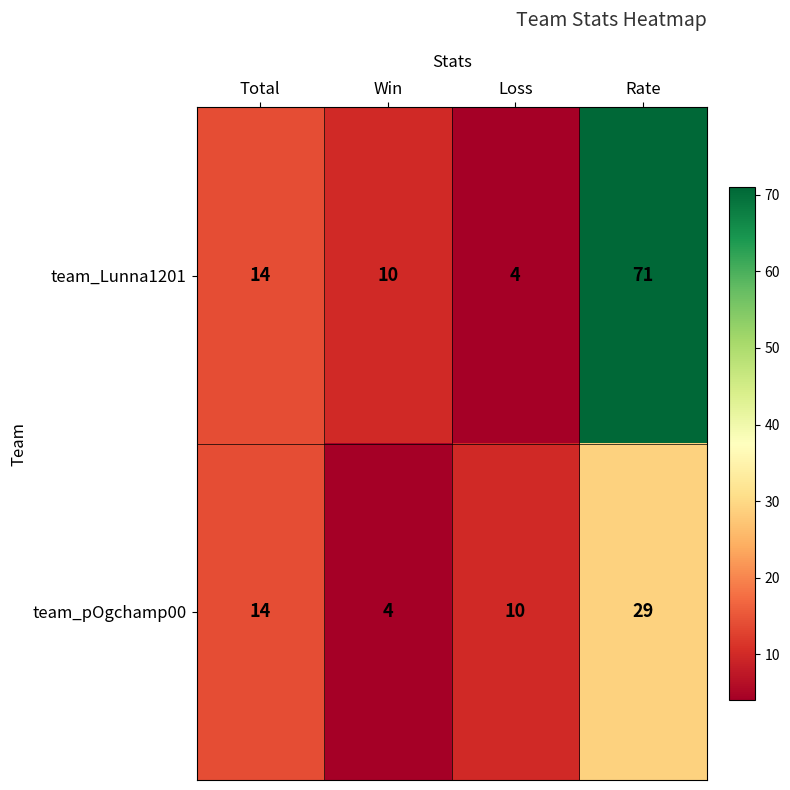

Read the team_pOgchamp00 value at Win, to the nearest 5.

5